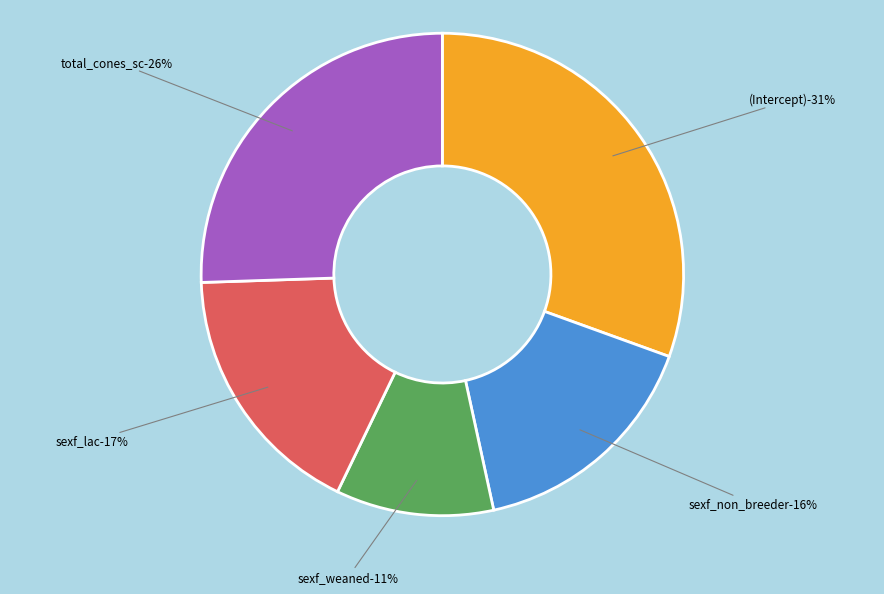

Count the number of slices in the pie.

5